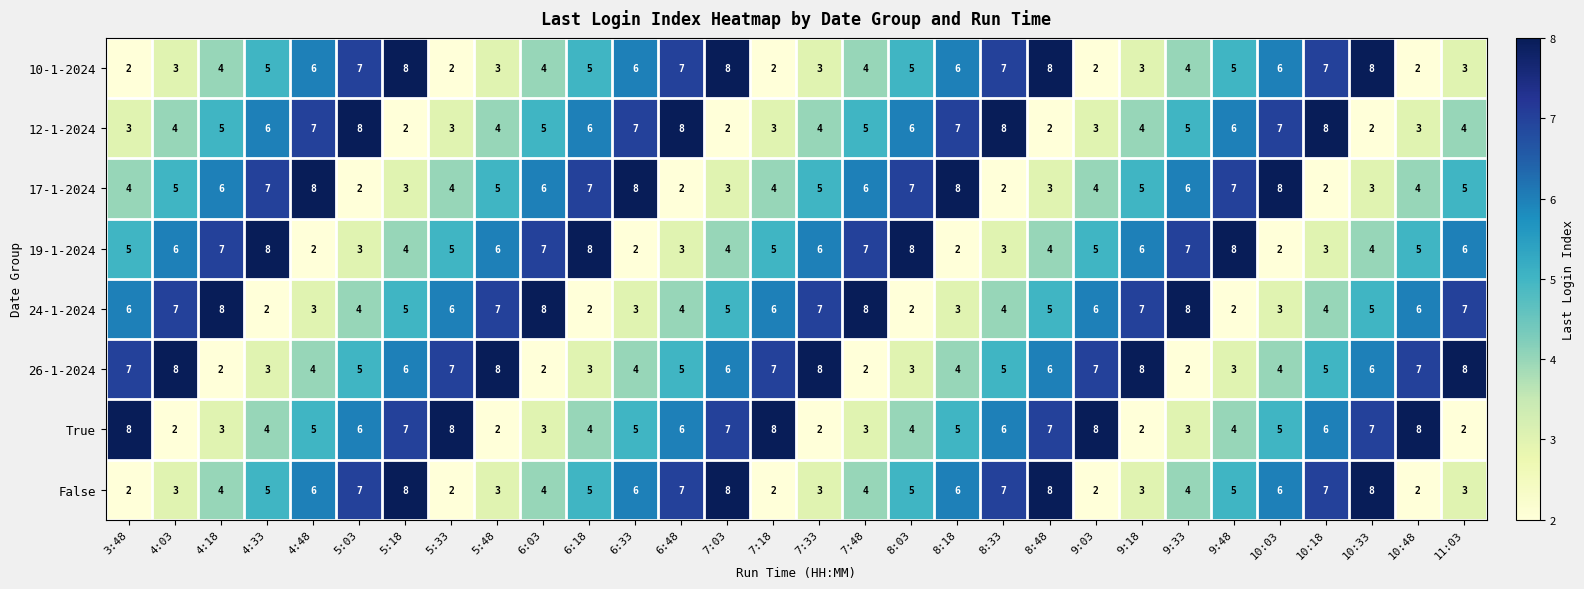

What is the minimum value shown in the chart?

2